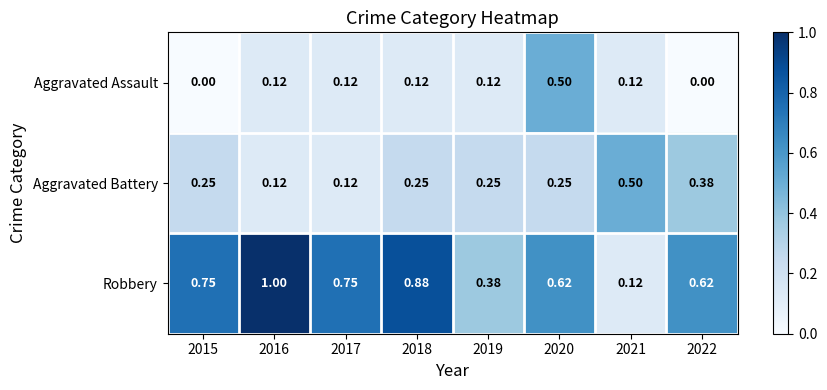

Which series has the largest range (max minus min)?

Robbery